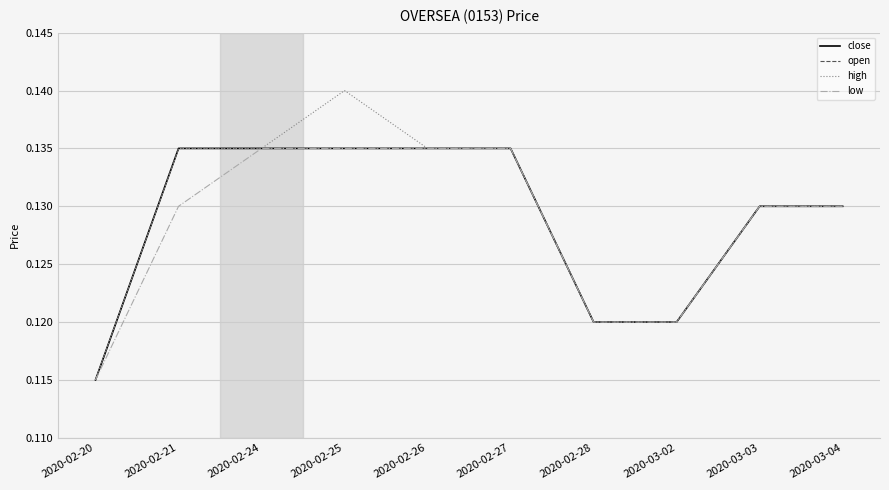

Does the chart have visible grid lines?

Yes